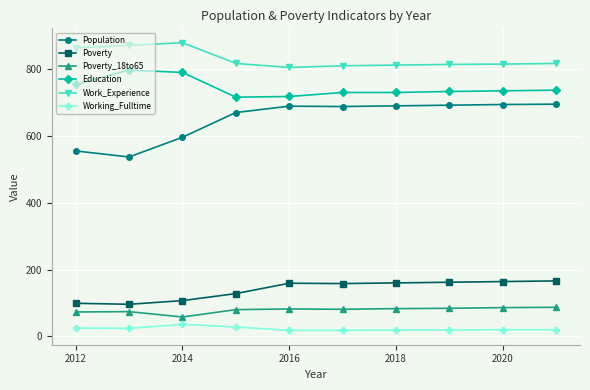

What is the sum of all Education values?

7440